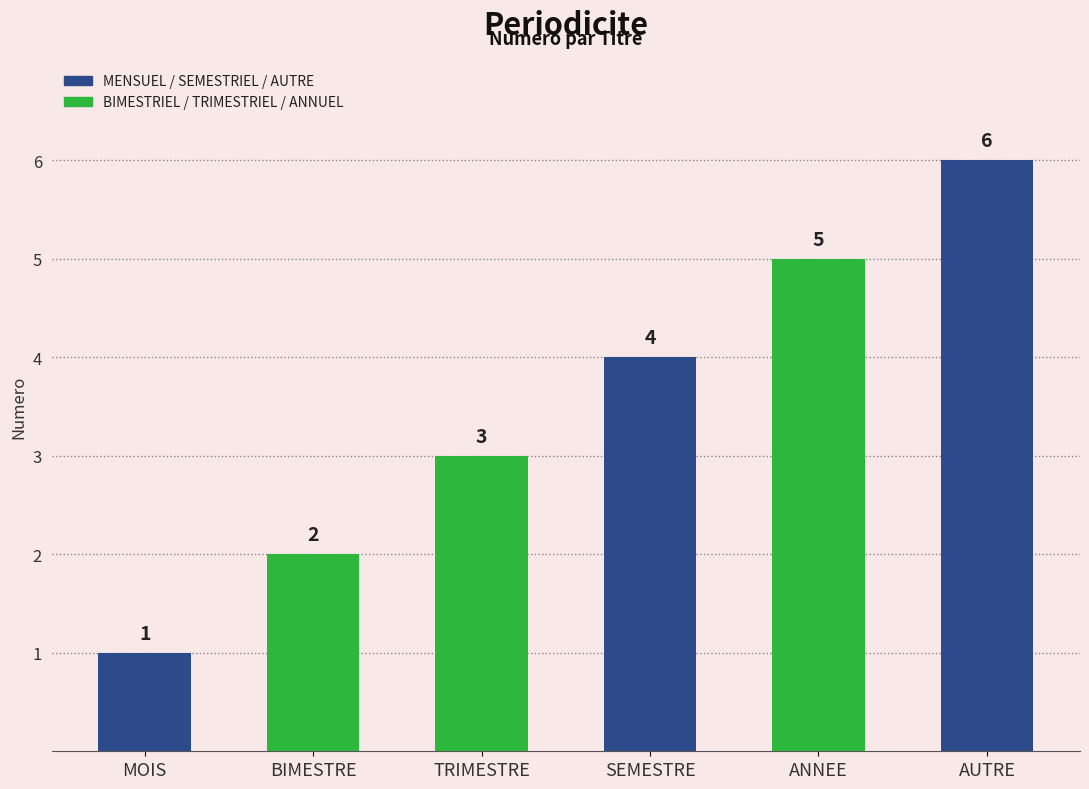

Are the bars grouped side by side (vs. stacked)?

No